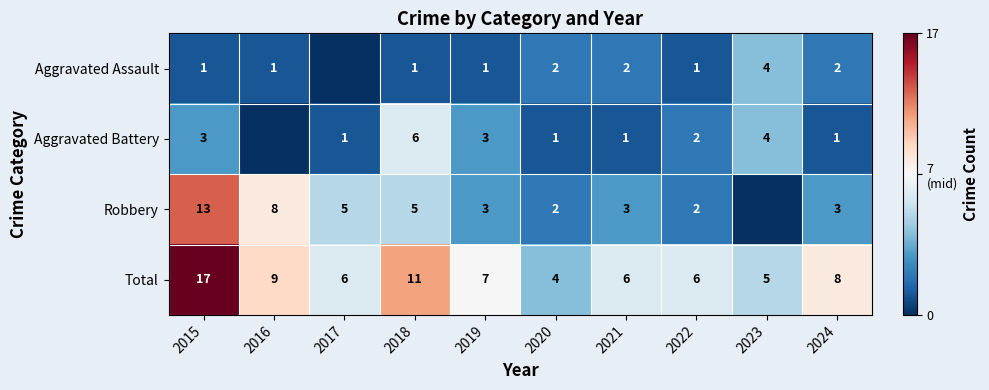

What is the total value across all series at 2023?

13